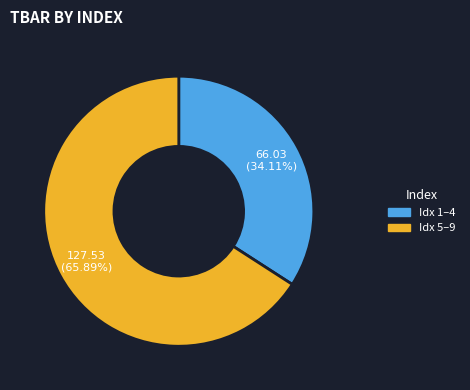

To the nearest percent, what is the difference between the largest and smallest slice percentages?

32%